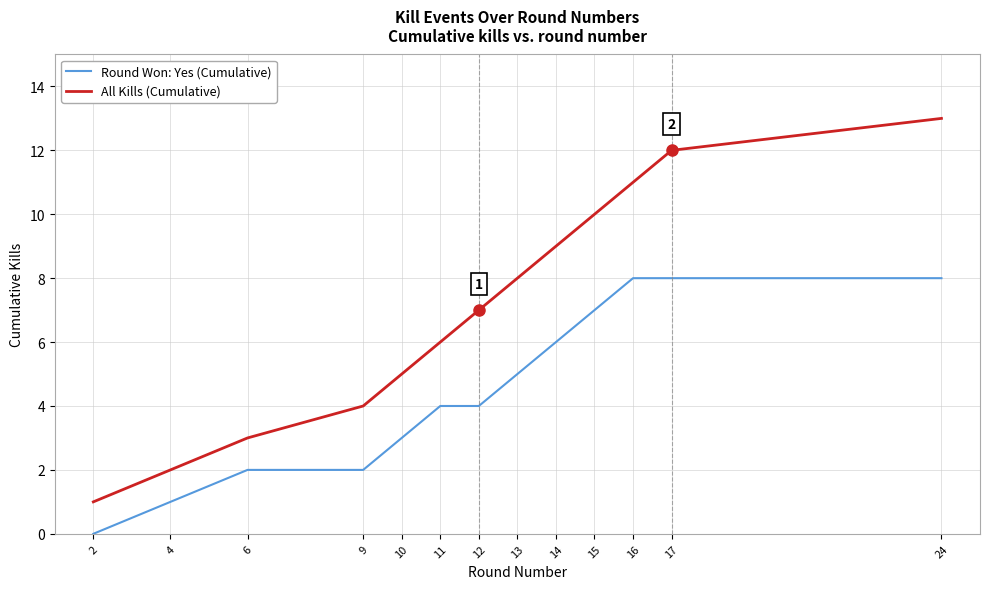

List the series in order of their peak value, highest first.

All Kills (Cumulative), Round Won: Yes (Cumulative)